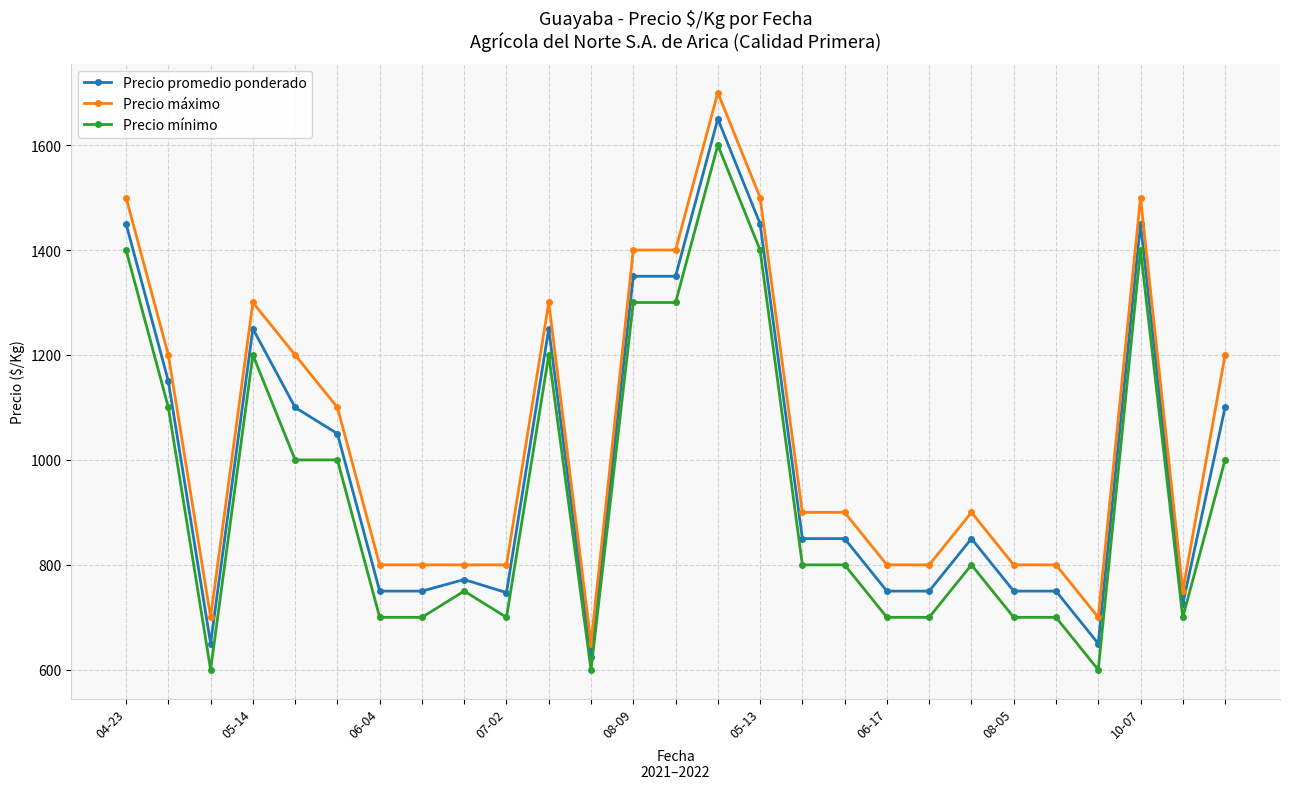

How many values in the Precio máximo series are below 900?

12